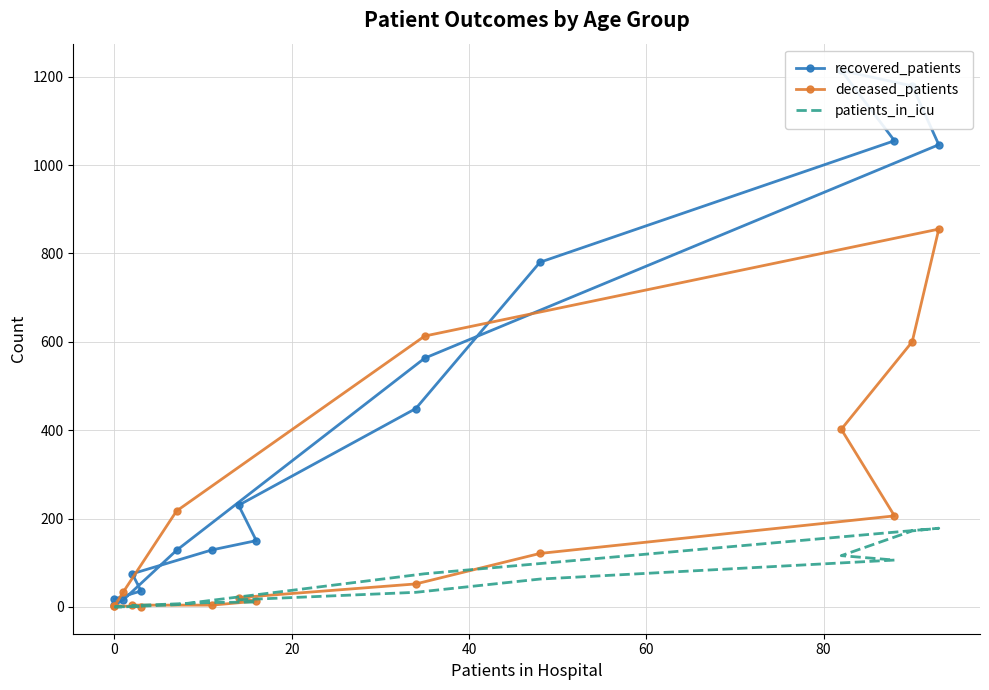

How many data points in patients_in_icu are less than 16?

8